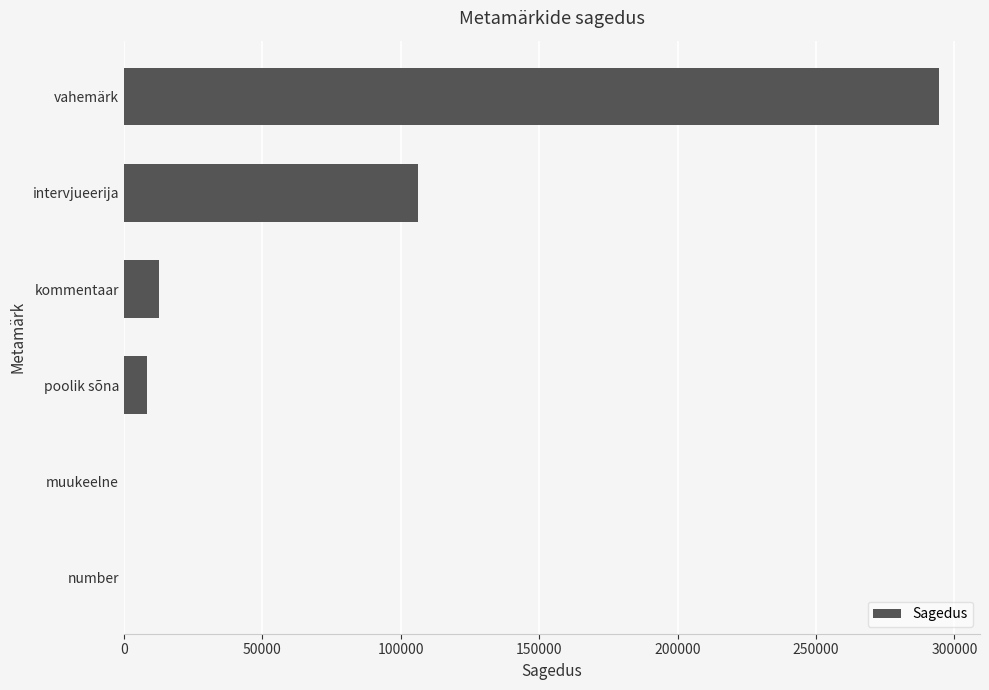

What is the average value?

70337